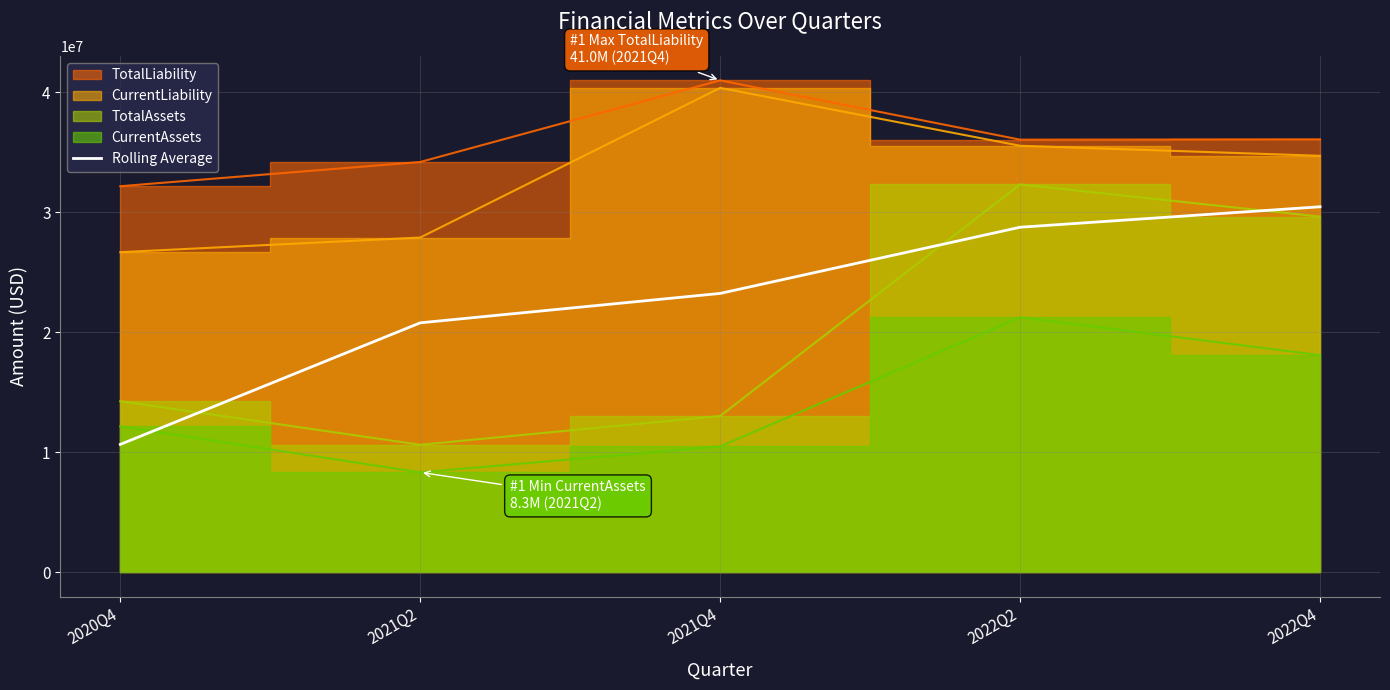

What is the change in value from 2020Q4 to 2022Q4?

+19800135.4